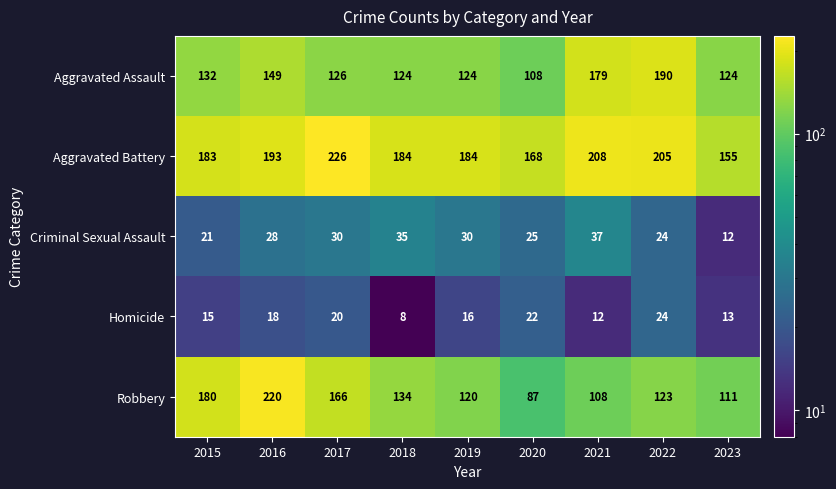

What is the spread (max minus min) of values at 2015?

168